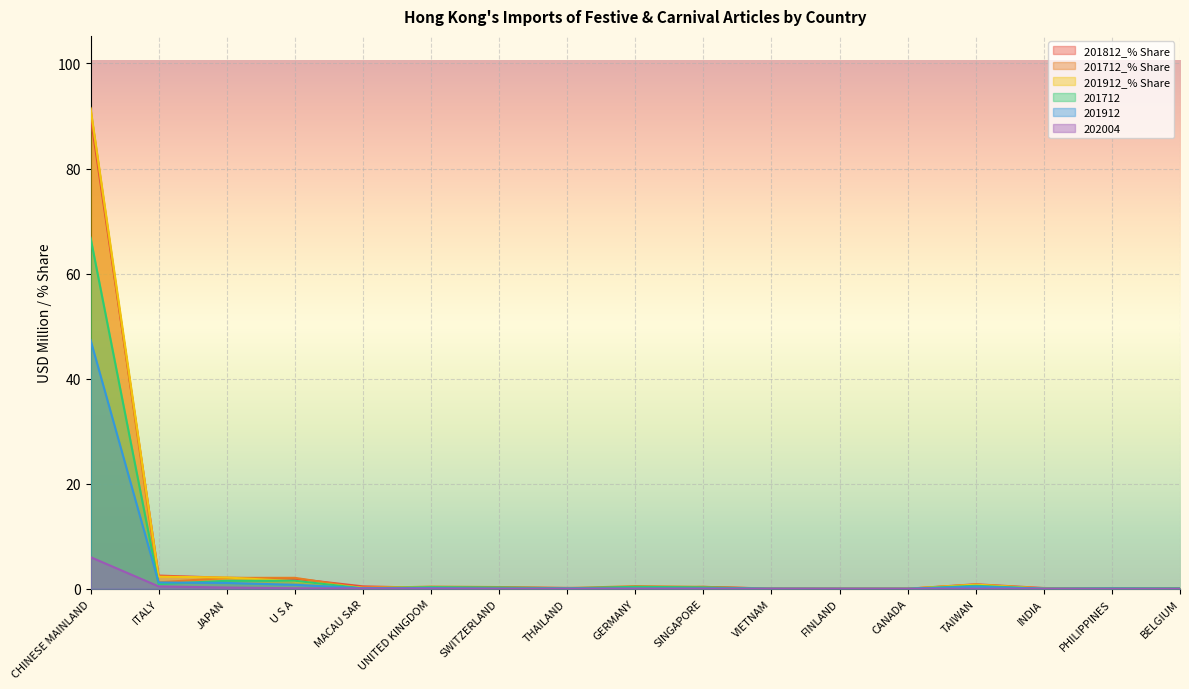

True or false: 201712_% Share and 201712 intersect in this chart.

False